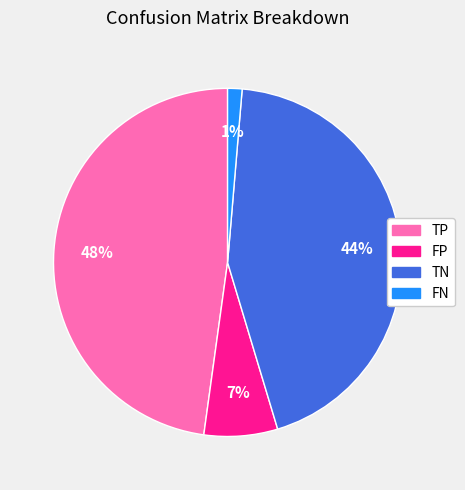

Count the number of slices in the pie.

4